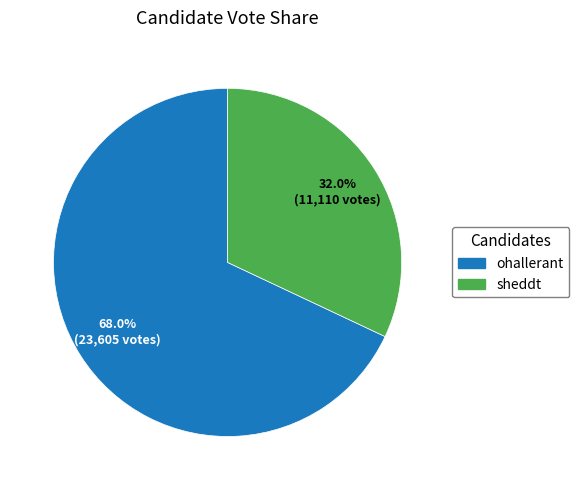

To the nearest percent, what percentage of the pie is sheddt?

32%